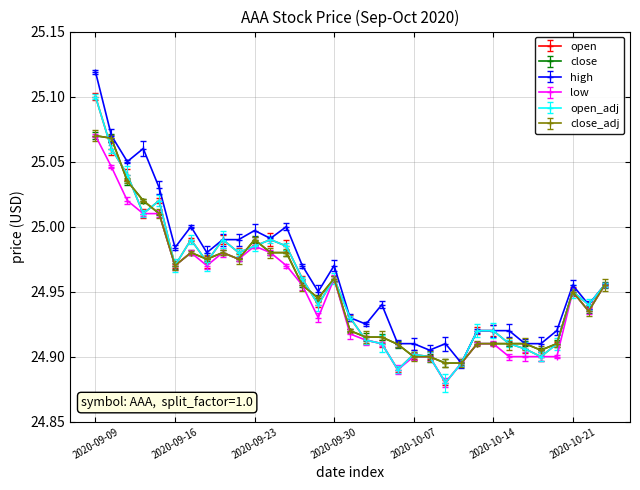

Does the chart have visible grid lines?

Yes